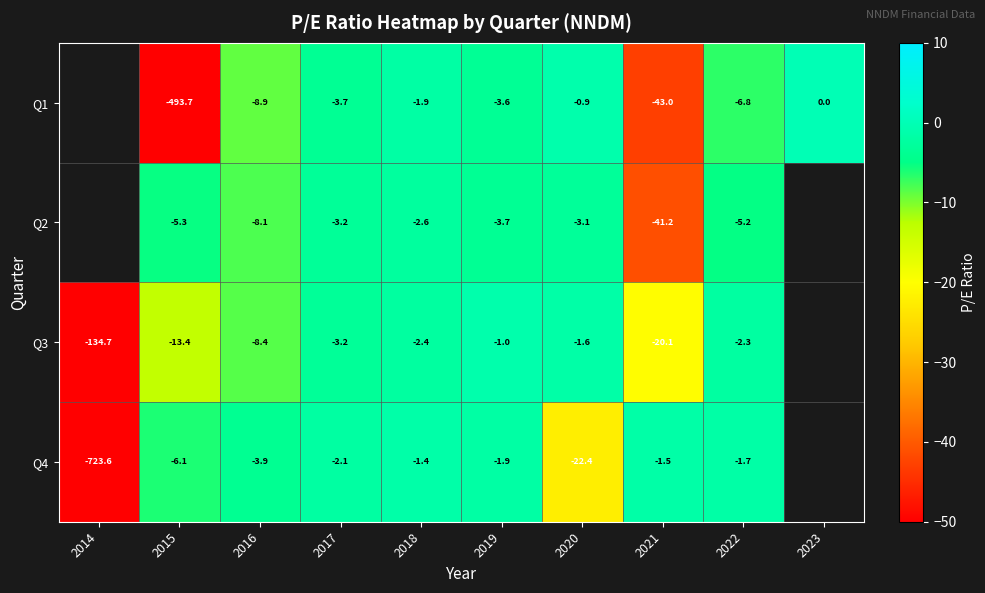

Is the value of Q3 at 2018 greater than the value of Q2 at 2019?

Yes